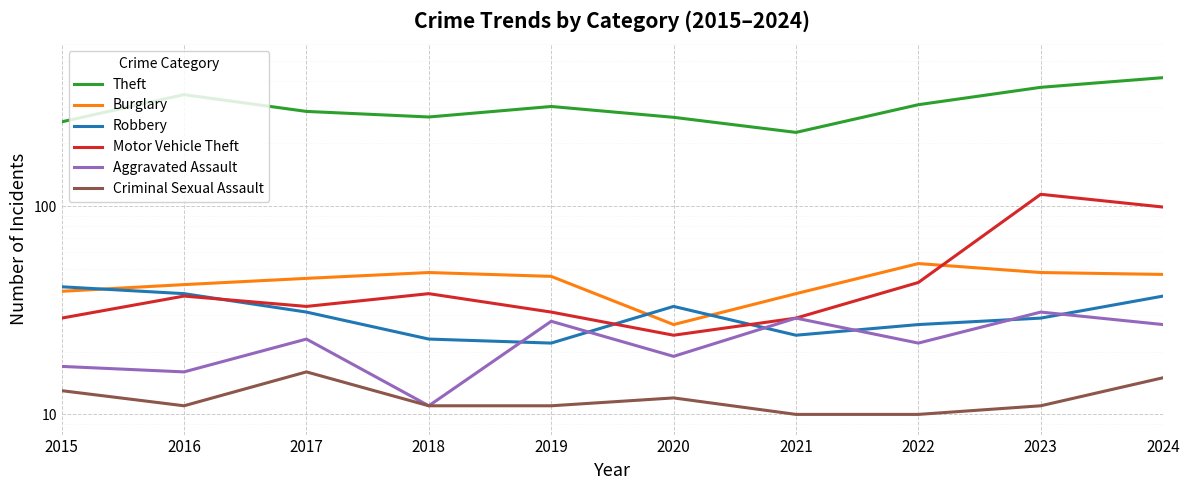

How many values in the Motor Vehicle Theft series exceed 37?

4